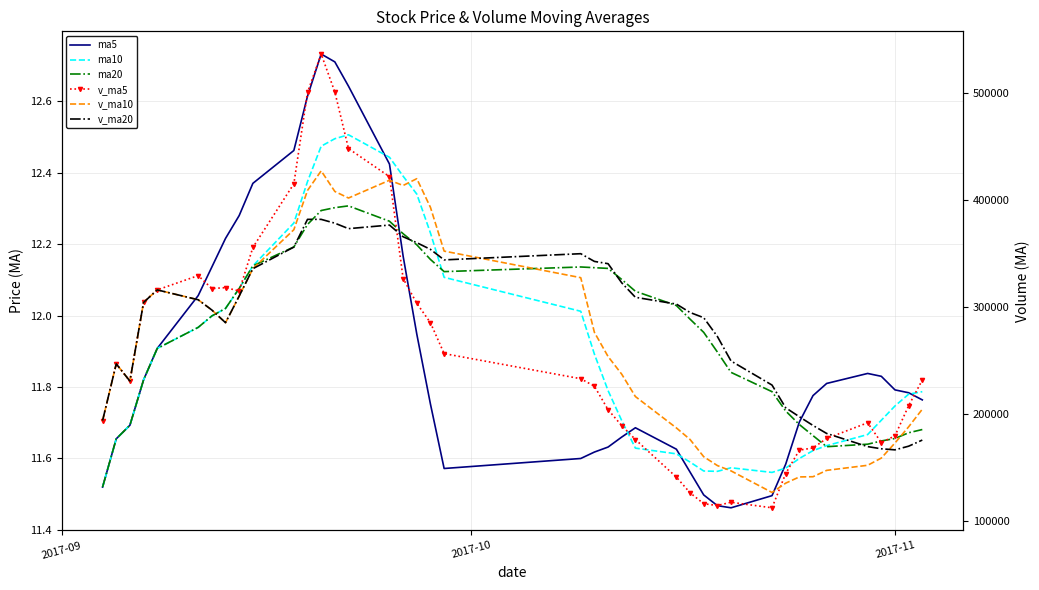

True or false: v_ma20 and ma5 intersect in this chart.

False